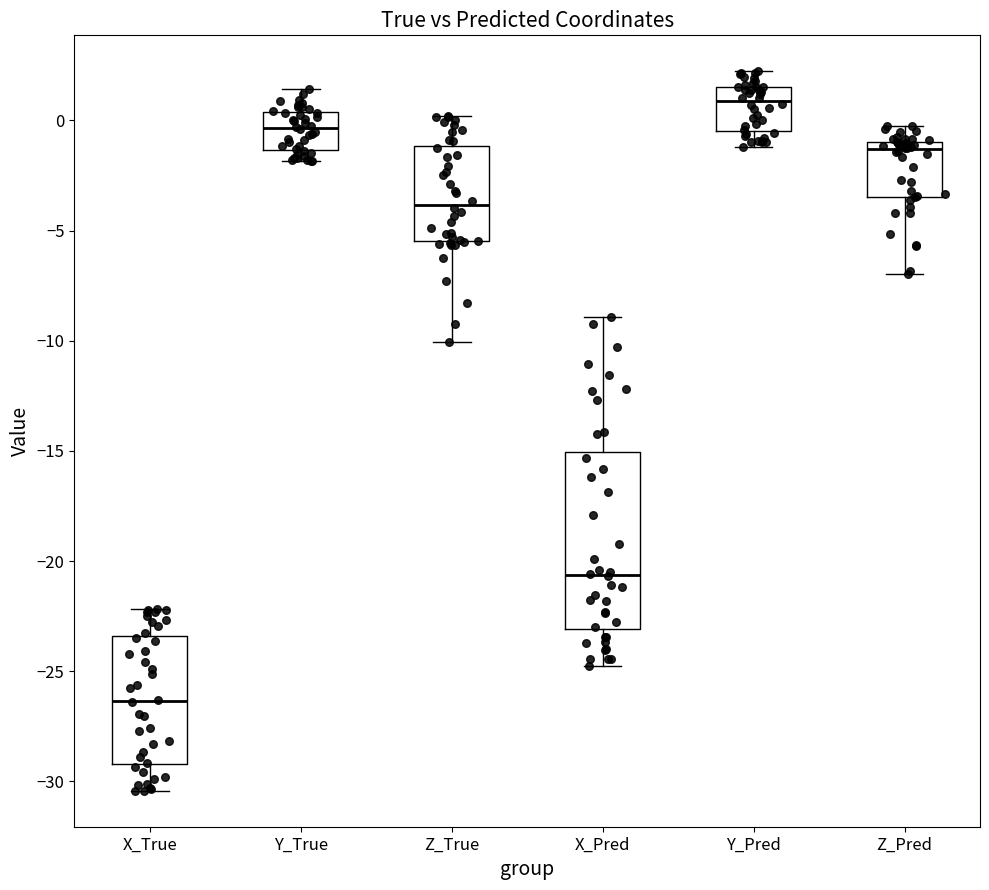

Reading left to right, read every box against the y-axis: the position of its median line, the range the box covers, and the ends of its whiskers. The values are not printed on the chart, so give them approximately, as read against the axis.

X_True: median -26.5, box -29.0 to -23.5, whiskers -30.5 to -22.0
Y_True: median -0.5, box -1.5 to 0.5, whiskers -2.0 to 1.5
Z_True: median -4.0, box -5.5 to -1.0, whiskers -10.0 to 0.0
X_Pred: median -20.5, box -23.0 to -15.0, whiskers -25.0 to -9.0
Y_Pred: median 1.0, box -0.5 to 1.5, whiskers -1.0 to 2.0
Z_Pred: median -1.5, box -3.5 to -1.0, whiskers -7.0 to 0.0